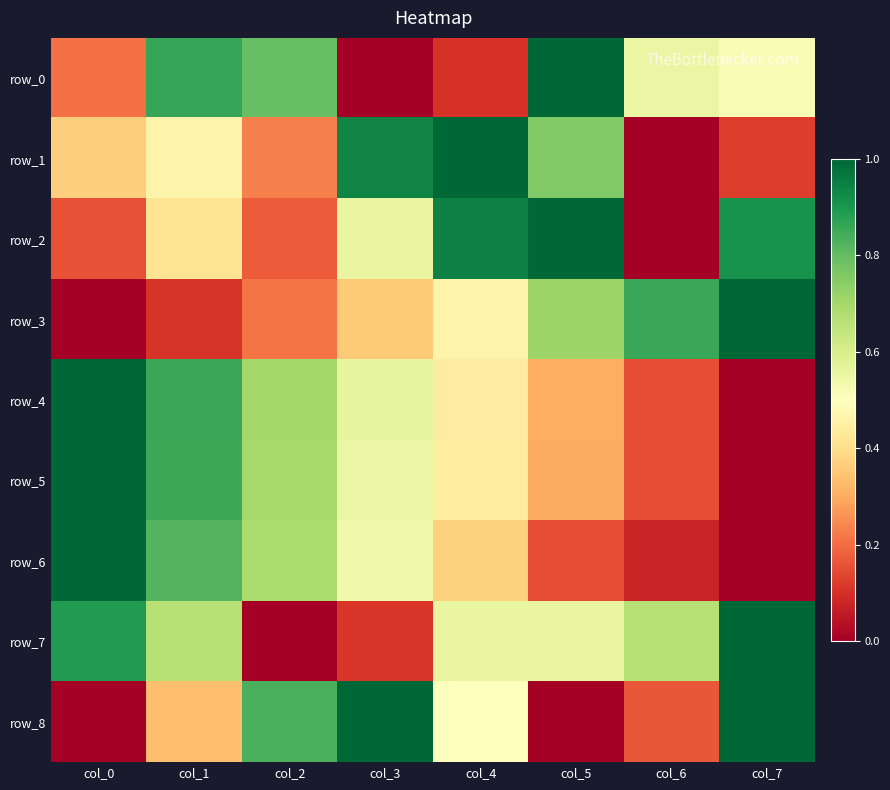

Reading left to right, extract all data points from this chart.

row_0: 0.2	0.9	0.8	0.0	0.1	1.0	0.6	0.5
row_1: 0.4	0.5	0.2	0.9	1.0	0.8	0.0	0.1
row_2: 0.2	0.4	0.2	0.6	0.9	1.0	0.0	0.9
row_3: 0.0	0.1	0.2	0.4	0.5	0.7	0.9	1.0
row_4: 1.0	0.9	0.7	0.6	0.4	0.3	0.2	0.0
row_5: 1.0	0.9	0.7	0.6	0.4	0.3	0.1	0.0
row_6: 1.0	0.8	0.7	0.5	0.4	0.1	0.1	0.0
row_7: 0.9	0.7	0.0	0.1	0.6	0.6	0.7	1.0
row_8: 0.0	0.3	0.8	1.0	0.5	0.0	0.2	1.0